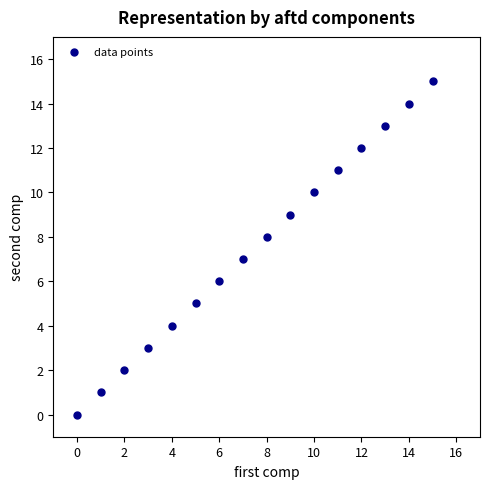

What is the range of Y values (max minus min)?

15